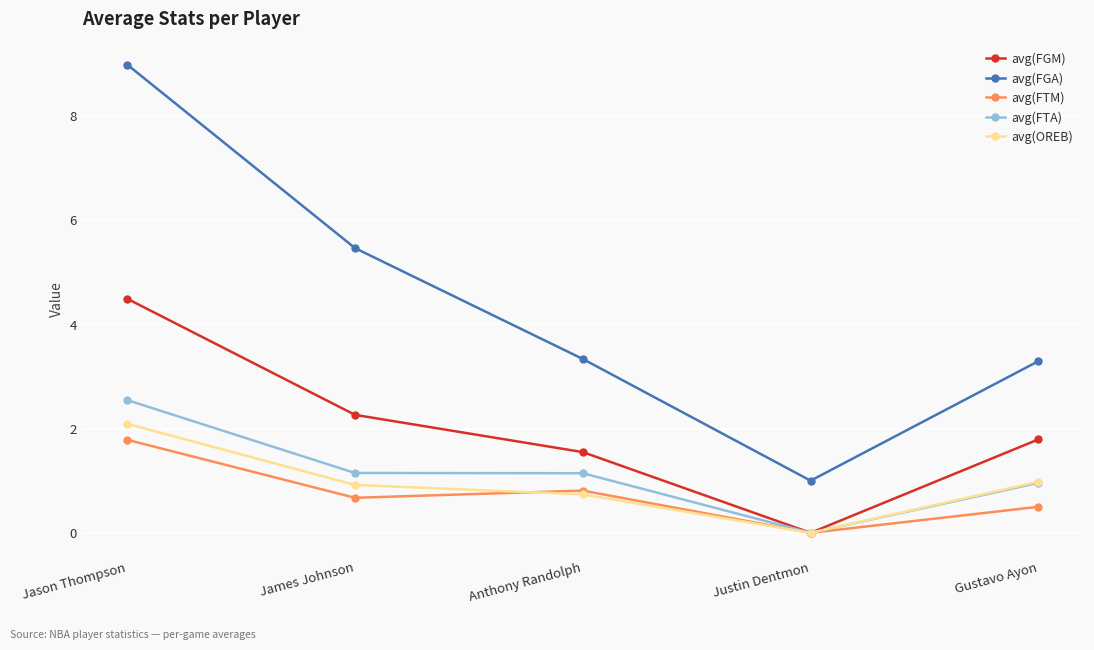

What is the spread (max minus min) of values at Justin Dentmon?

1.0